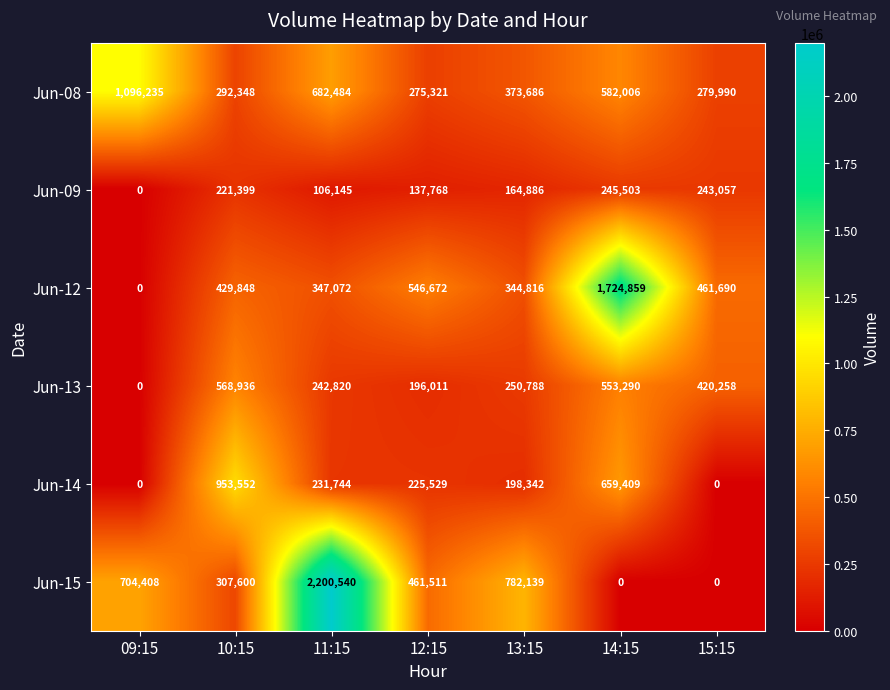

Which series has the largest total across all categories?

Jun-15